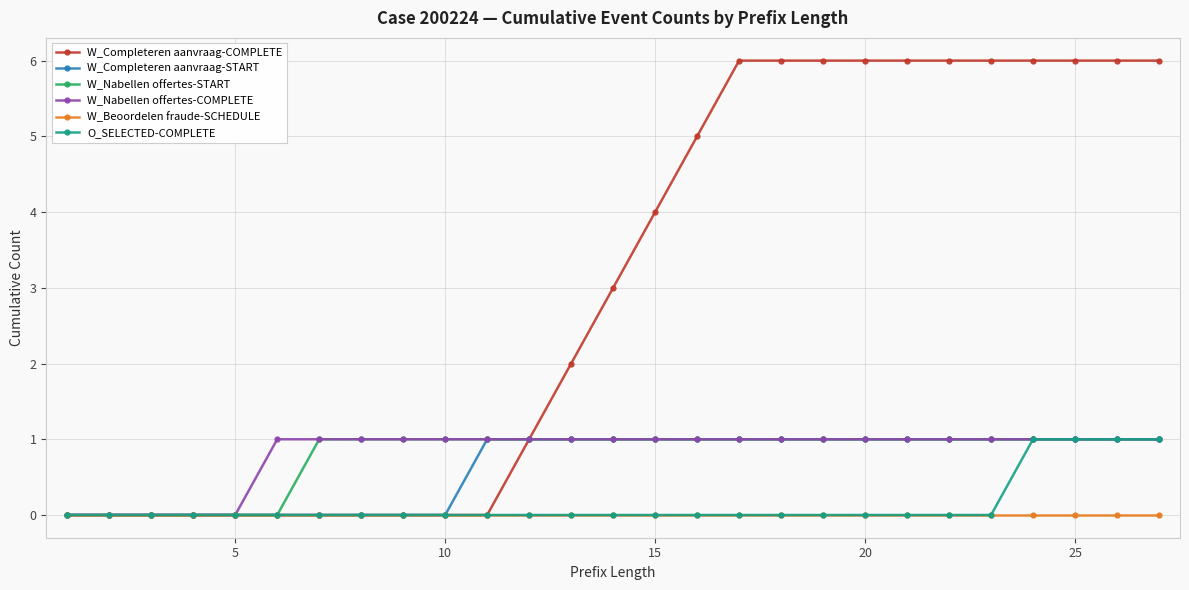

What is the value of the W_Nabellen offertes-COMPLETE point at the 22nd from the left?

1